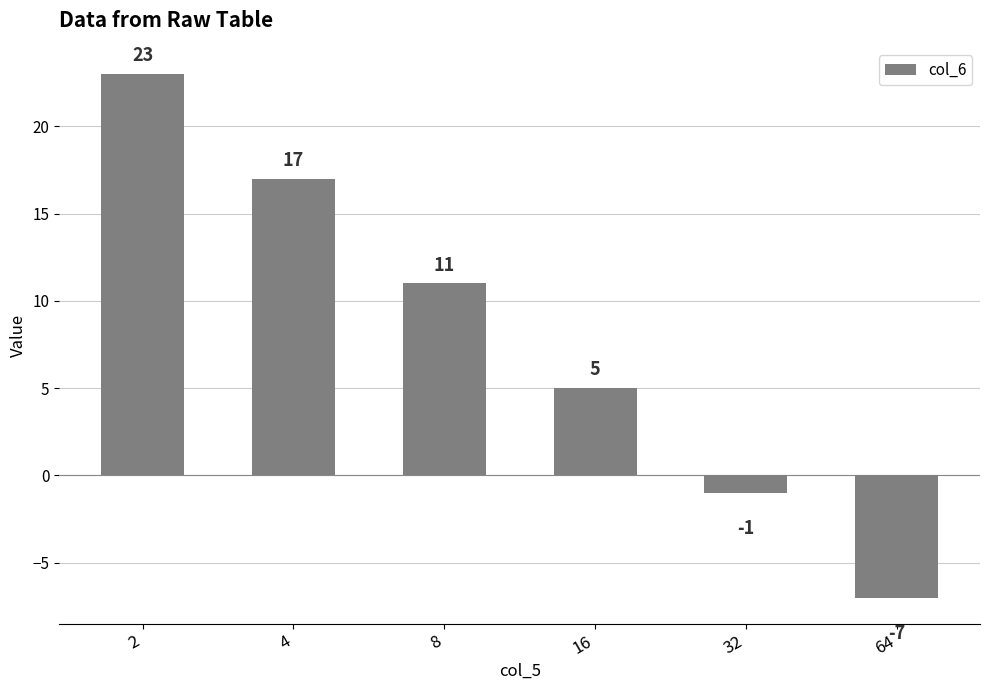

What is the average value?

8